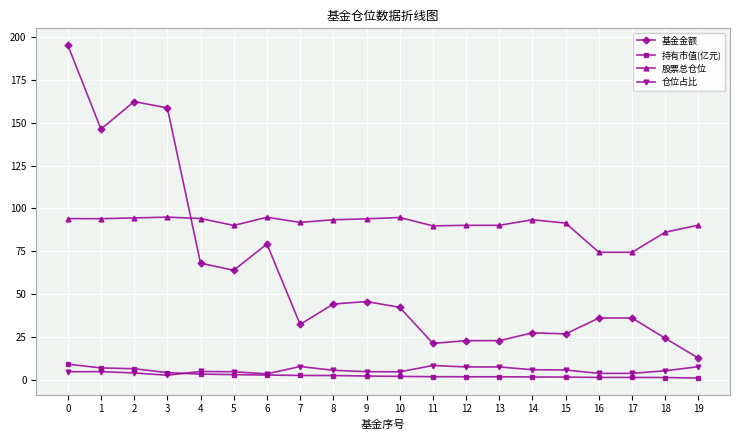

Count the number of categories in the chart.

20